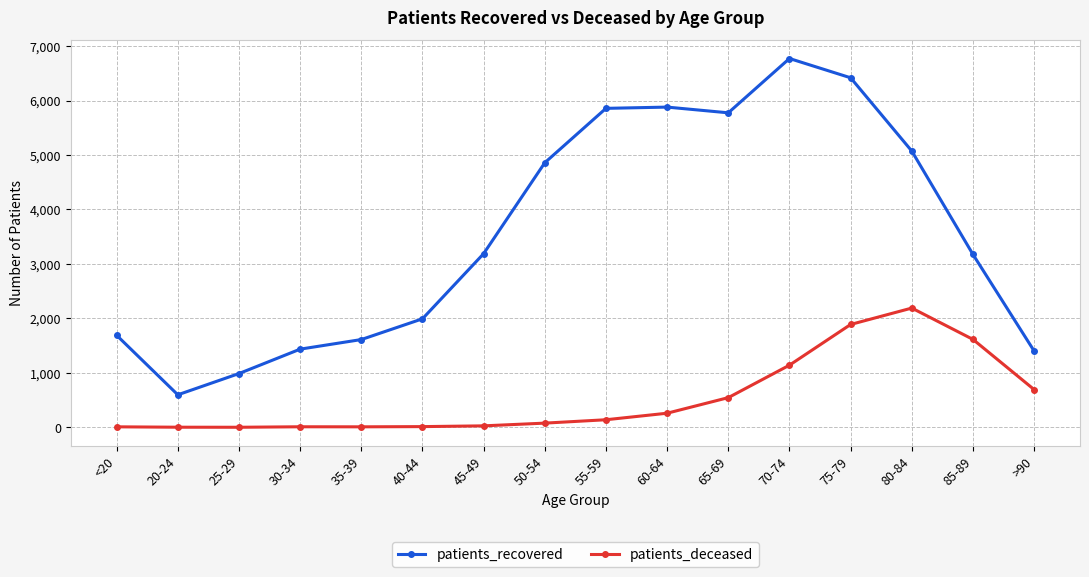

The value of patients_recovered at <20 is 1082. True or false?

False